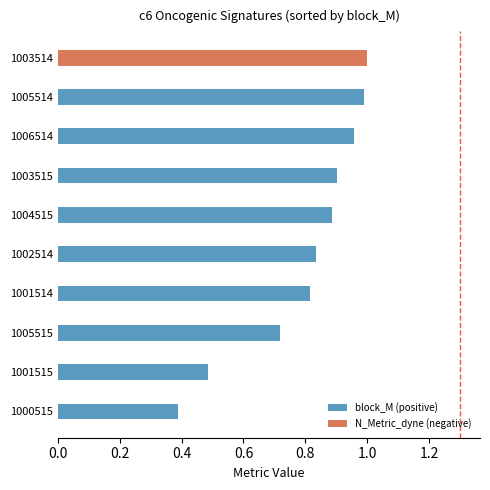

Are the bars grouped side by side (vs. stacked)?

No